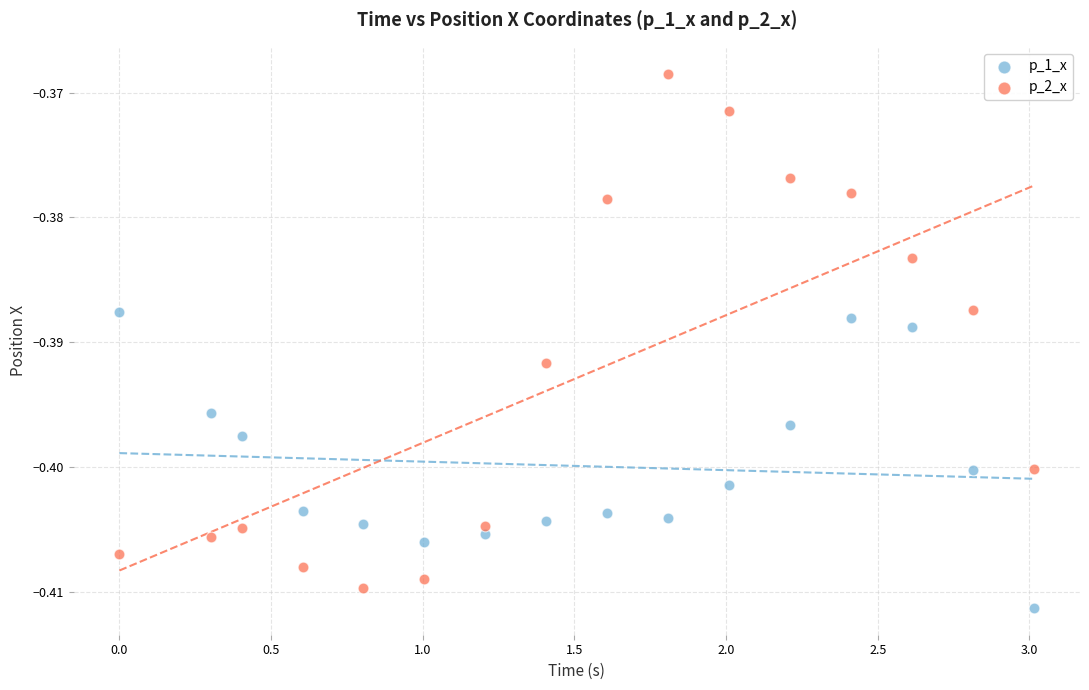

What are all the series names shown in the legend?

p_1_x, p_2_x